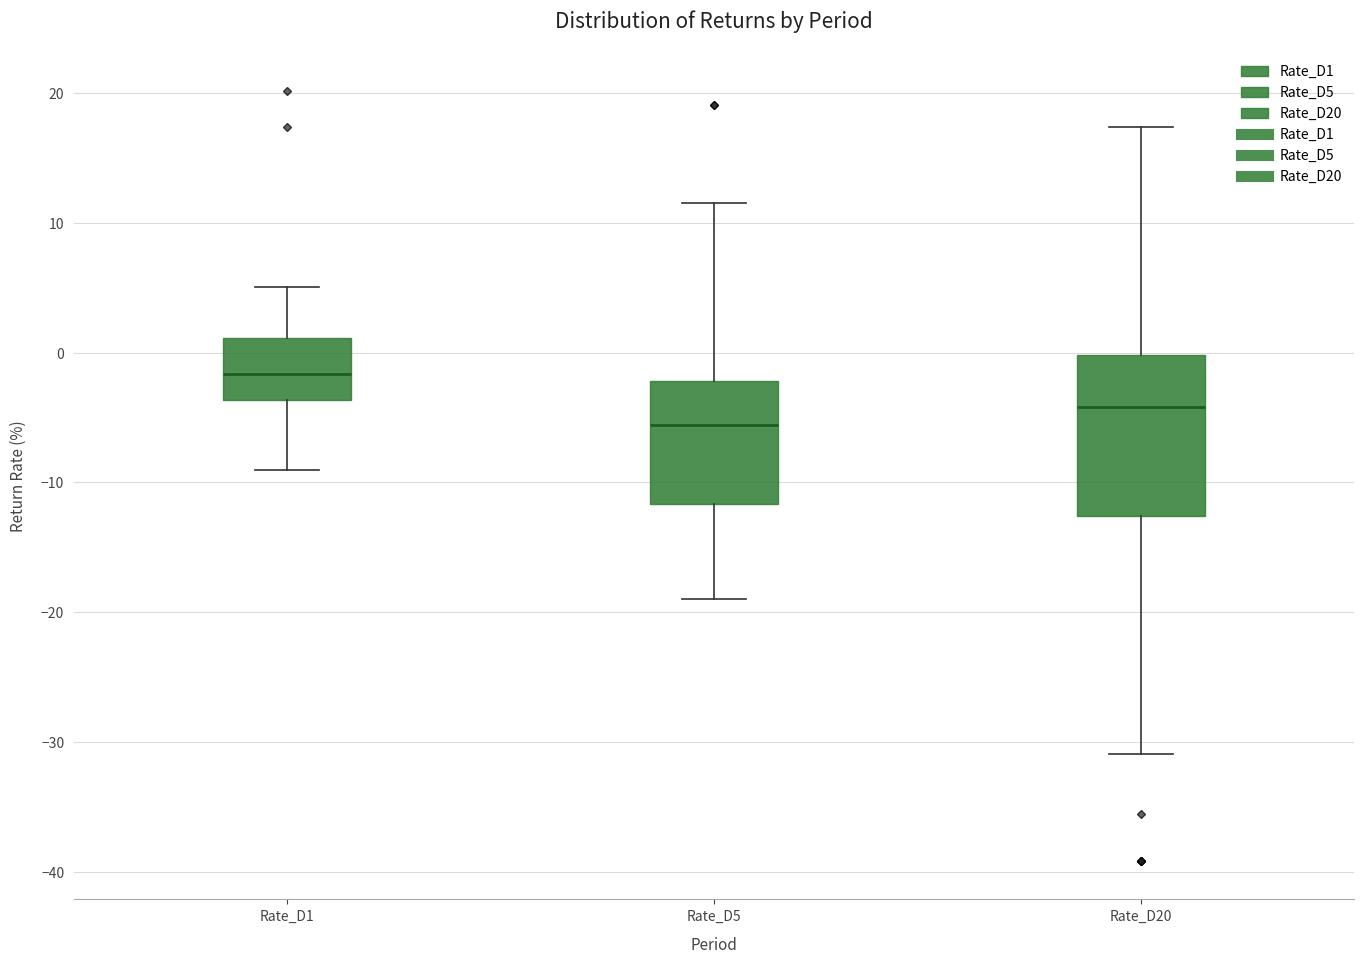

Reading left to right, read every box against the y-axis: the position of its median line, the range the box covers, and the ends of its whiskers. The values are not printed on the chart, so give them approximately, as read against the axis.

Rate_D1: median -2, box -4 to 1, whiskers -9 to 5
Rate_D5: median -6, box -12 to -2, whiskers -19 to 12
Rate_D20: median -4, box -13 to 0, whiskers -31 to 17